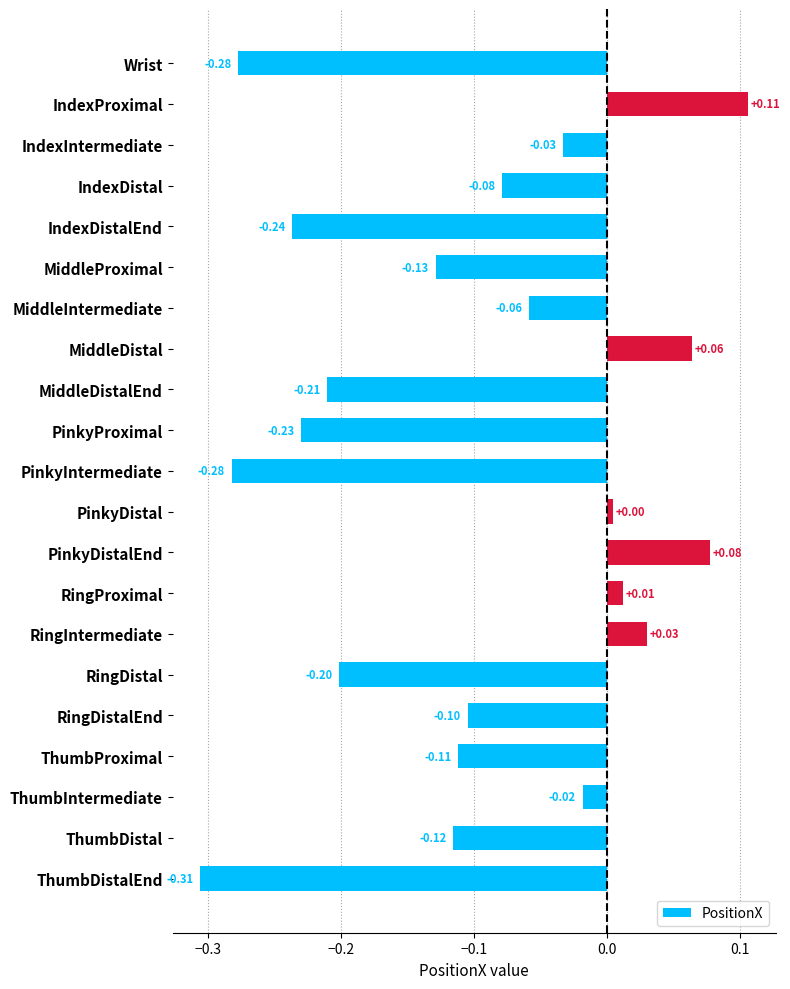

Where is the data nearest to the value 0?

PinkyDistal